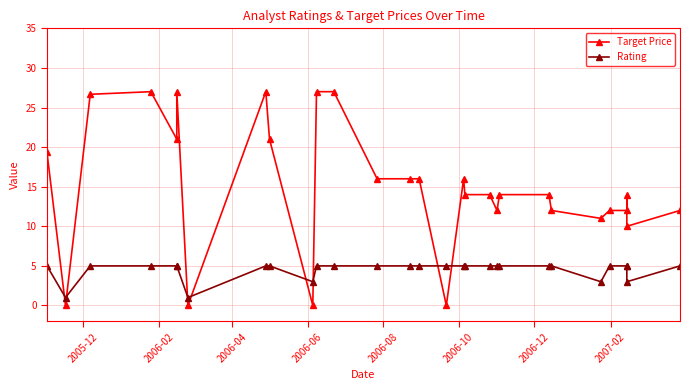

After their last crossing, which series has the higher values: Rating or Target Price?

Target Price